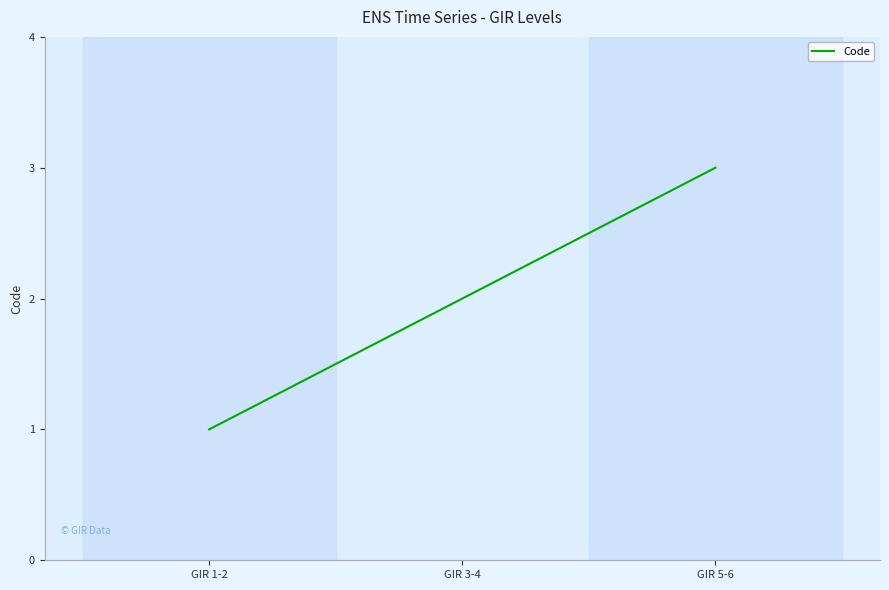

Reading right to left, what are all the values shown in this chart?

3	2	1